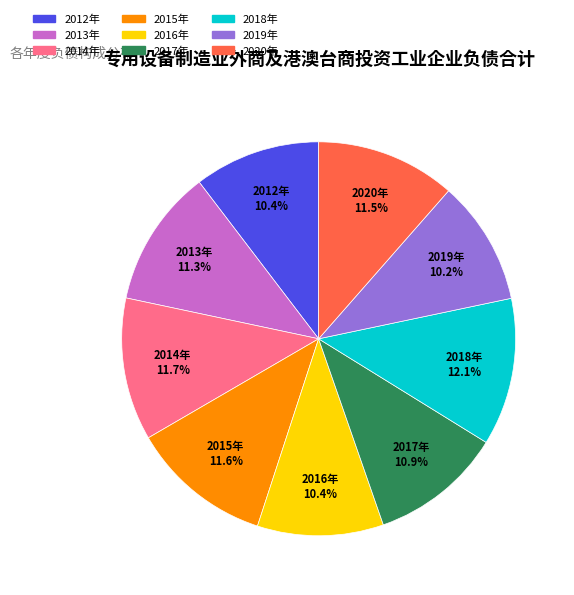

What is the ratio of the value at 2012年 to the value at 2017年?

1.0